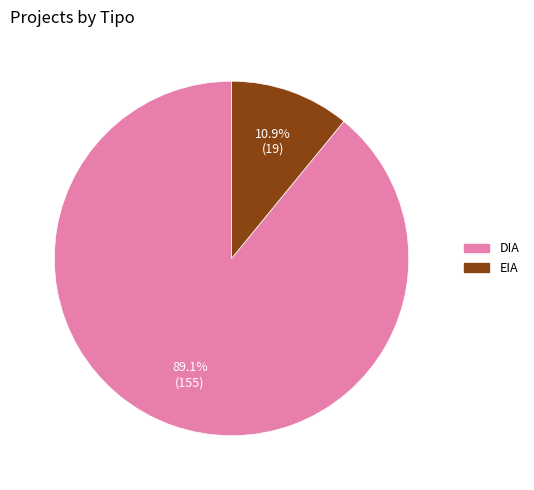

To the nearest percent, what is the difference between the largest and smallest slice percentages?

78%